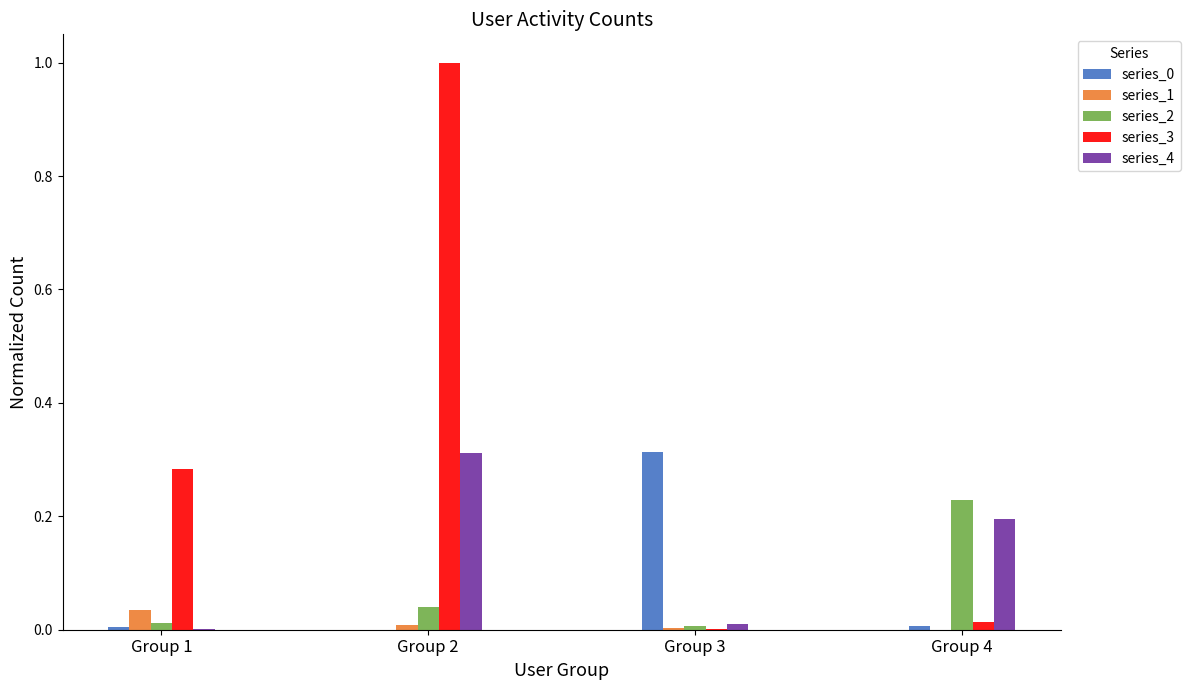

Which category has the highest value in the series_0 series?

Group 3